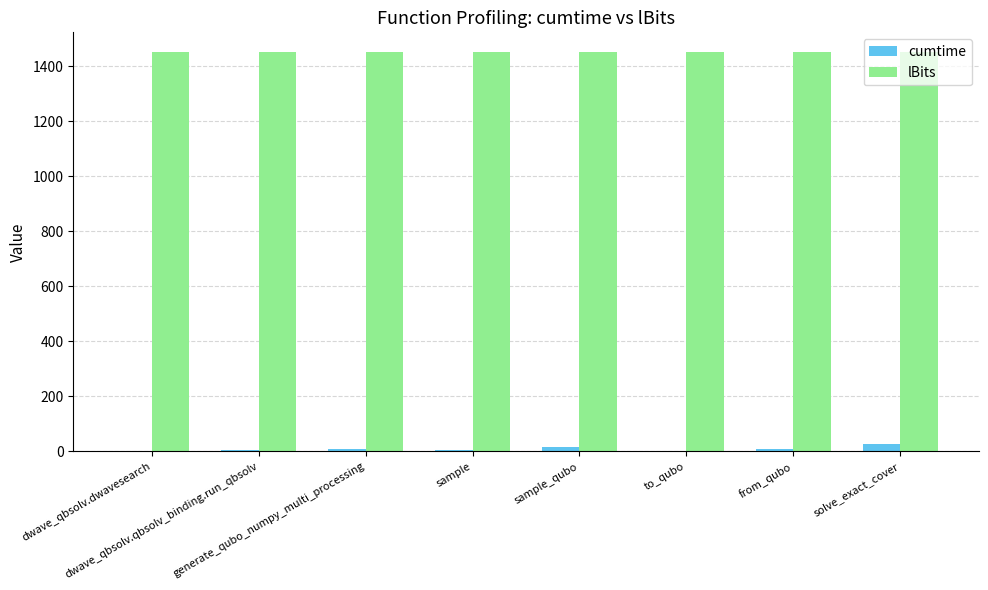

What is the greatest value displayed?

1450.0